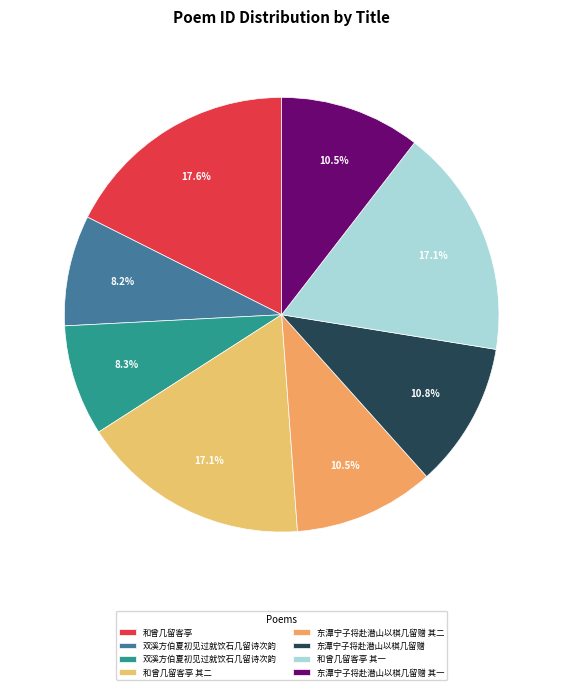

How many segments does this pie chart have?

8